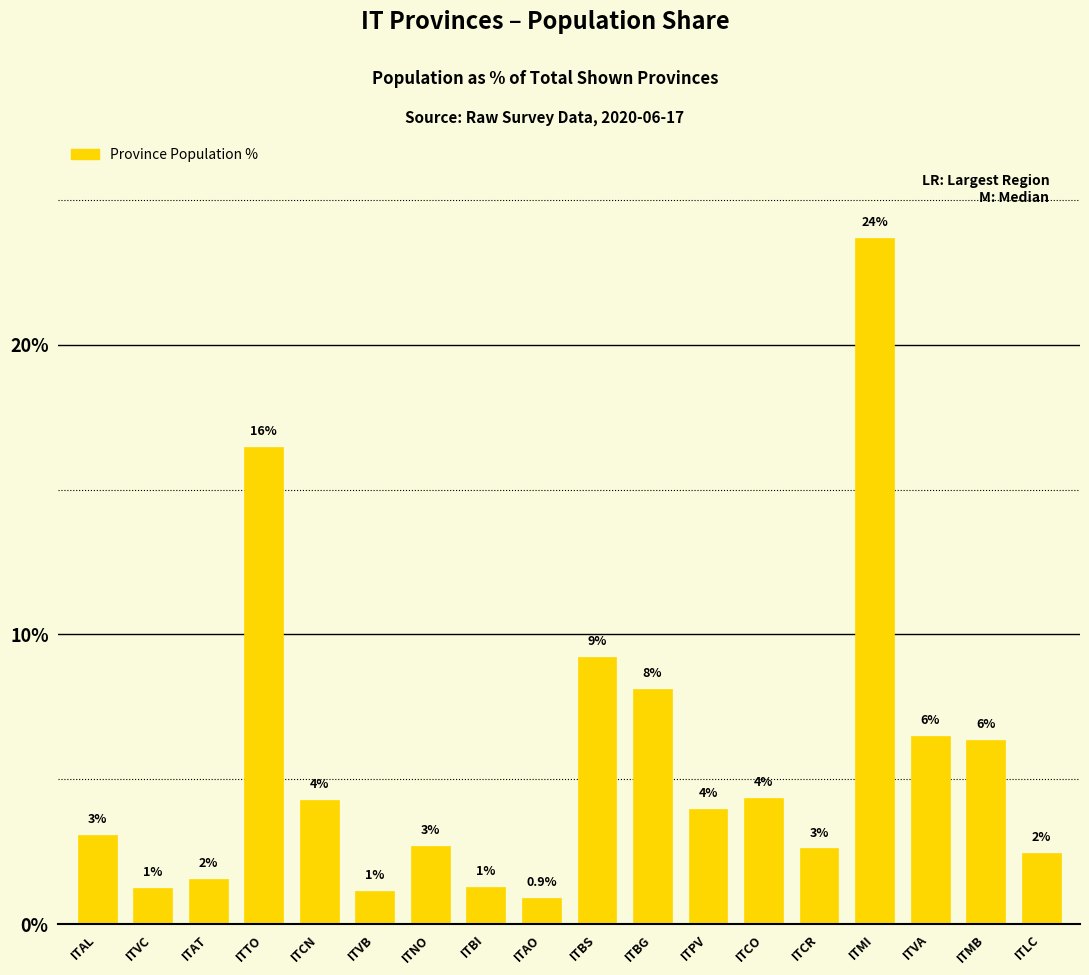

Are the bars horizontal?

No